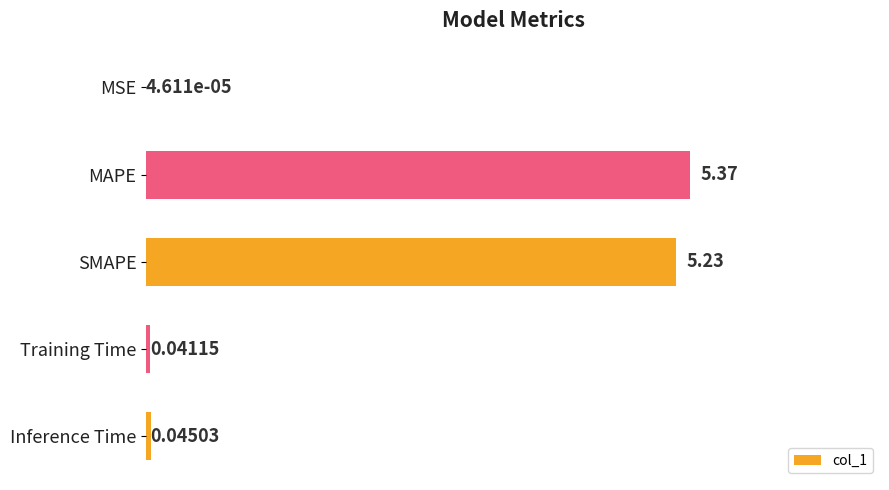

What is the average value?

2.1